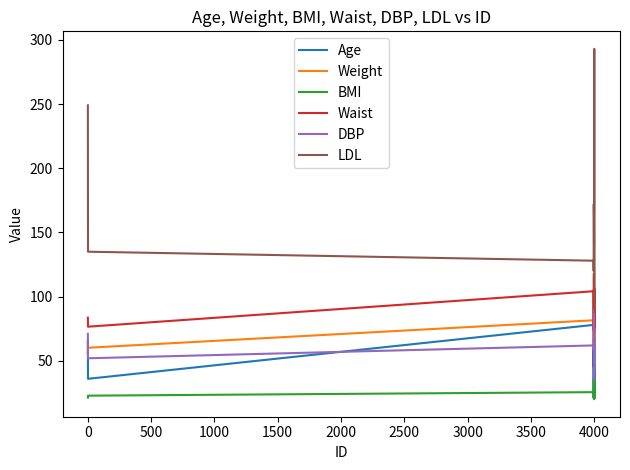

Which series has the largest total across all categories?

LDL